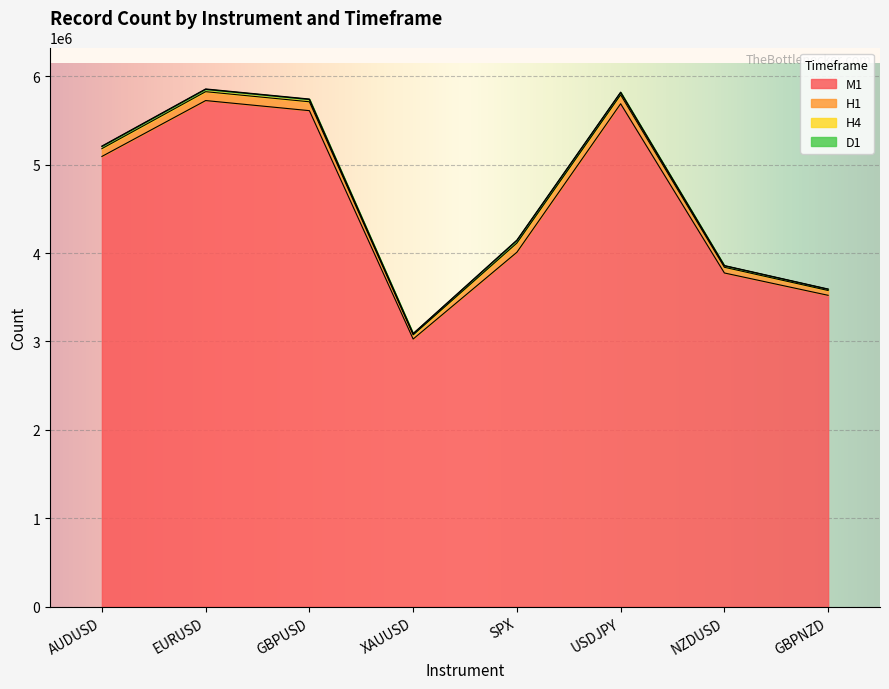

True or false: M1 and D1 cross at least once.

False